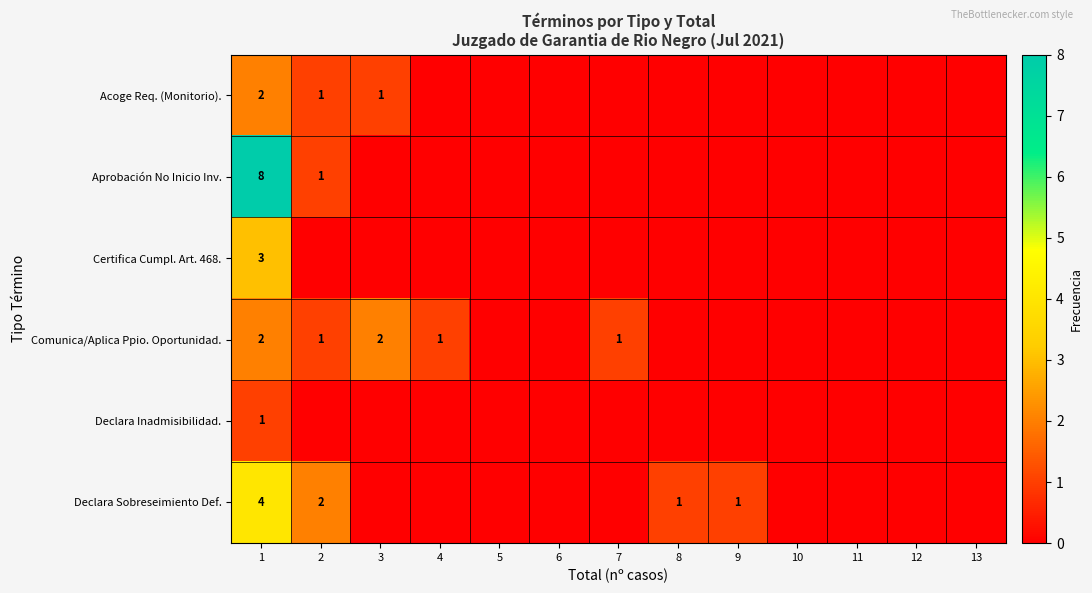

True or false: Declara Sobreseimiento Def. has a value of 0 at 8.

False